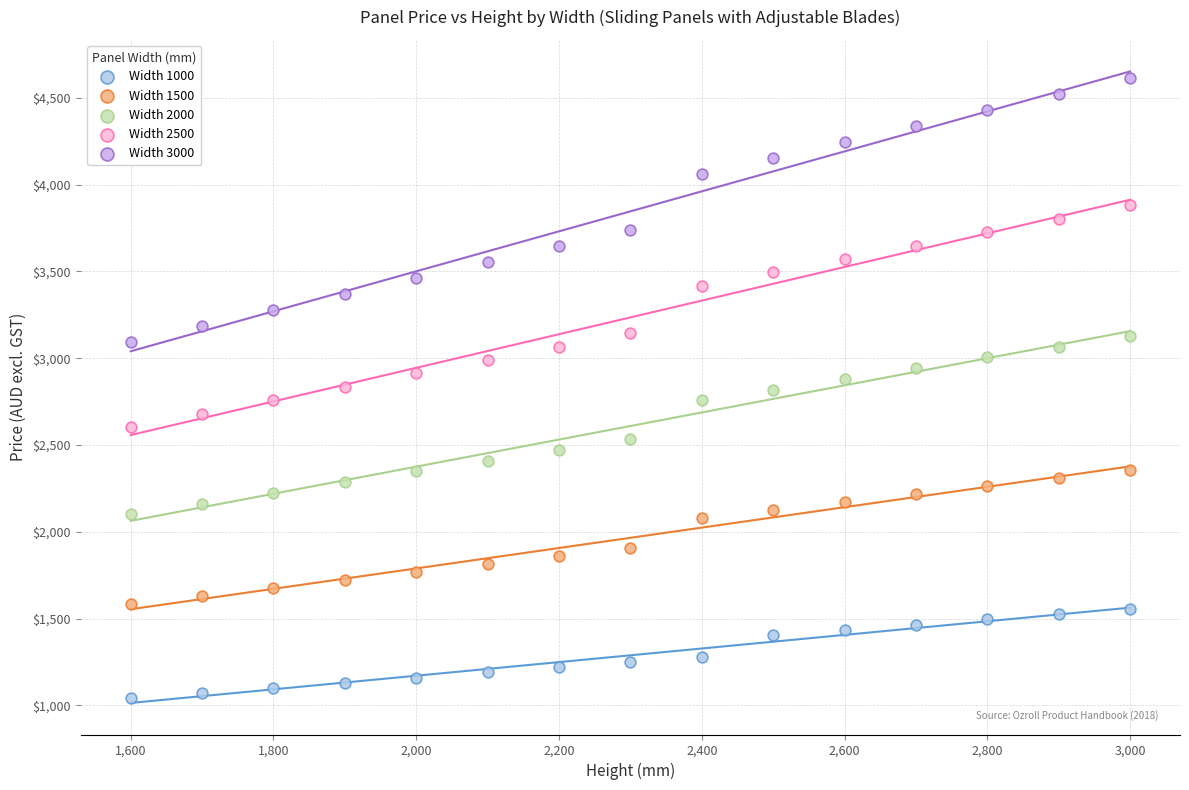

Which series reaches the maximum Y coordinate?

Width 3000